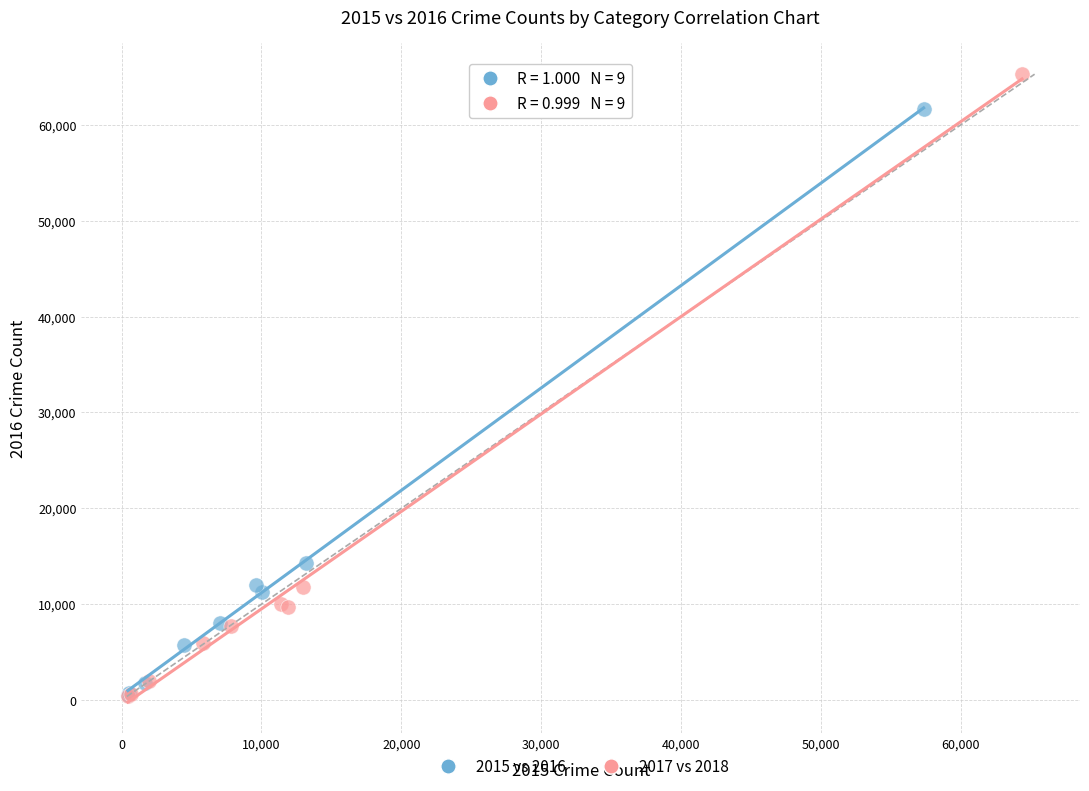

Which series reaches the maximum Y coordinate?

2017 vs 2018